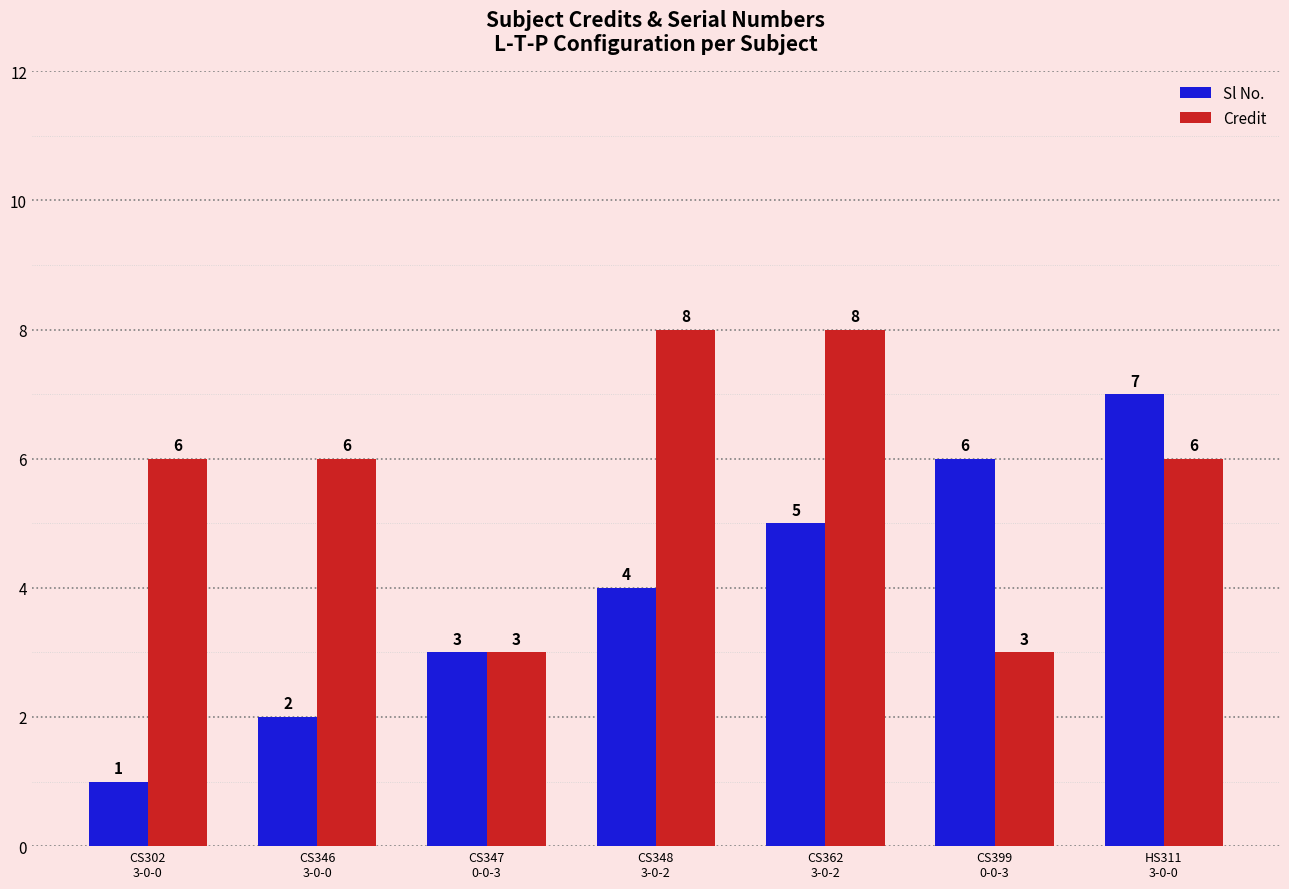

Which series has the largest total across all categories?

Credit